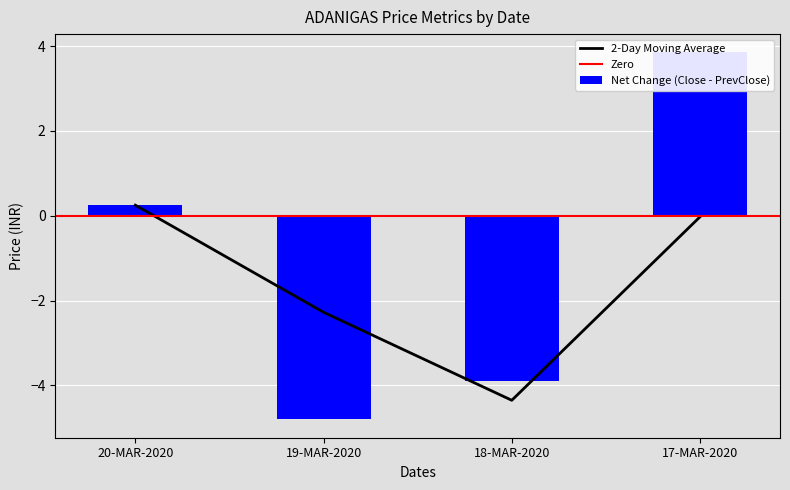

What is the label of the 4th bar from the left?

17-MAR-2020